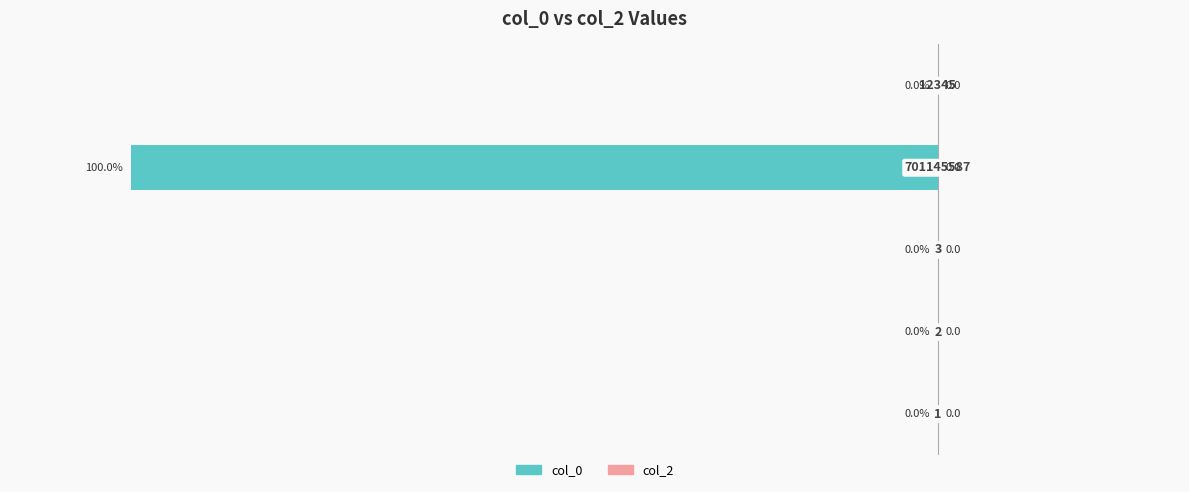

What is the sum of all values?

-100.0